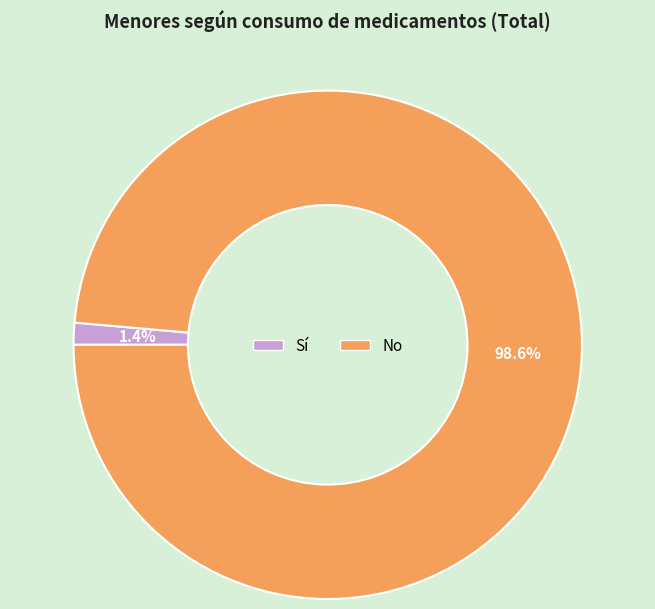

To the nearest percent, what percentage of the pie is No?

99%